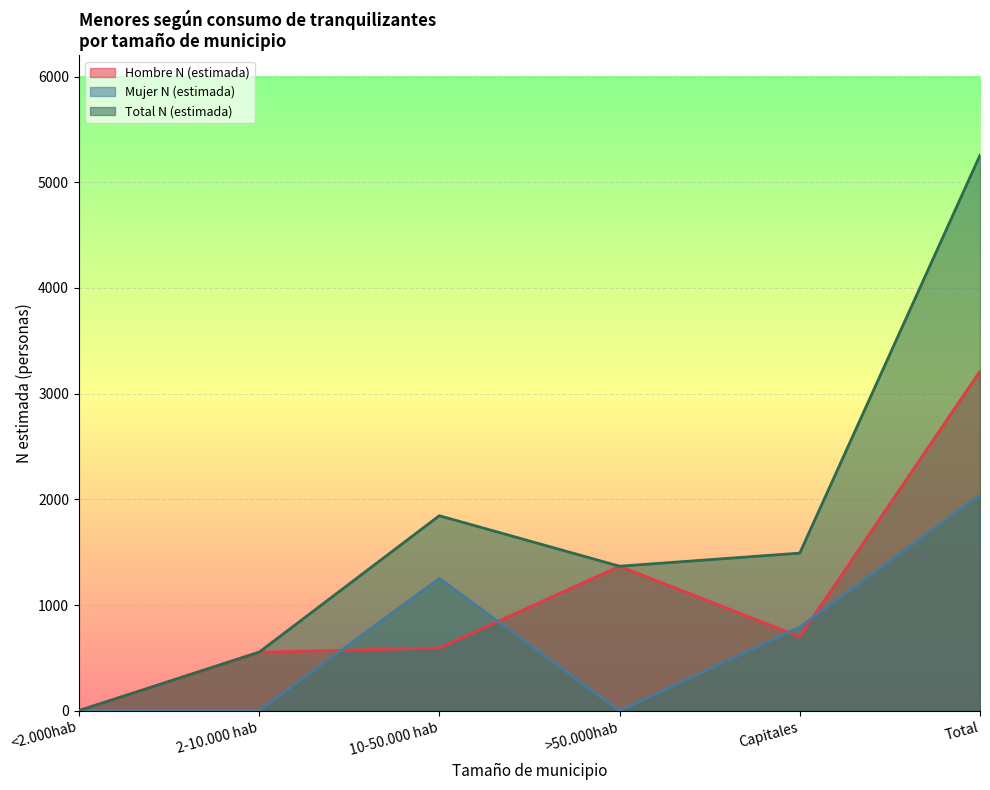

Reading right to left, what are all the values shown in this chart?

Hombre N (estimada): 3213	700	1367	593	553	0
Mujer N (estimada): 2043	791	0	1252	0	0
Total N (estimada): 5256	1491	1367	1845	553	0